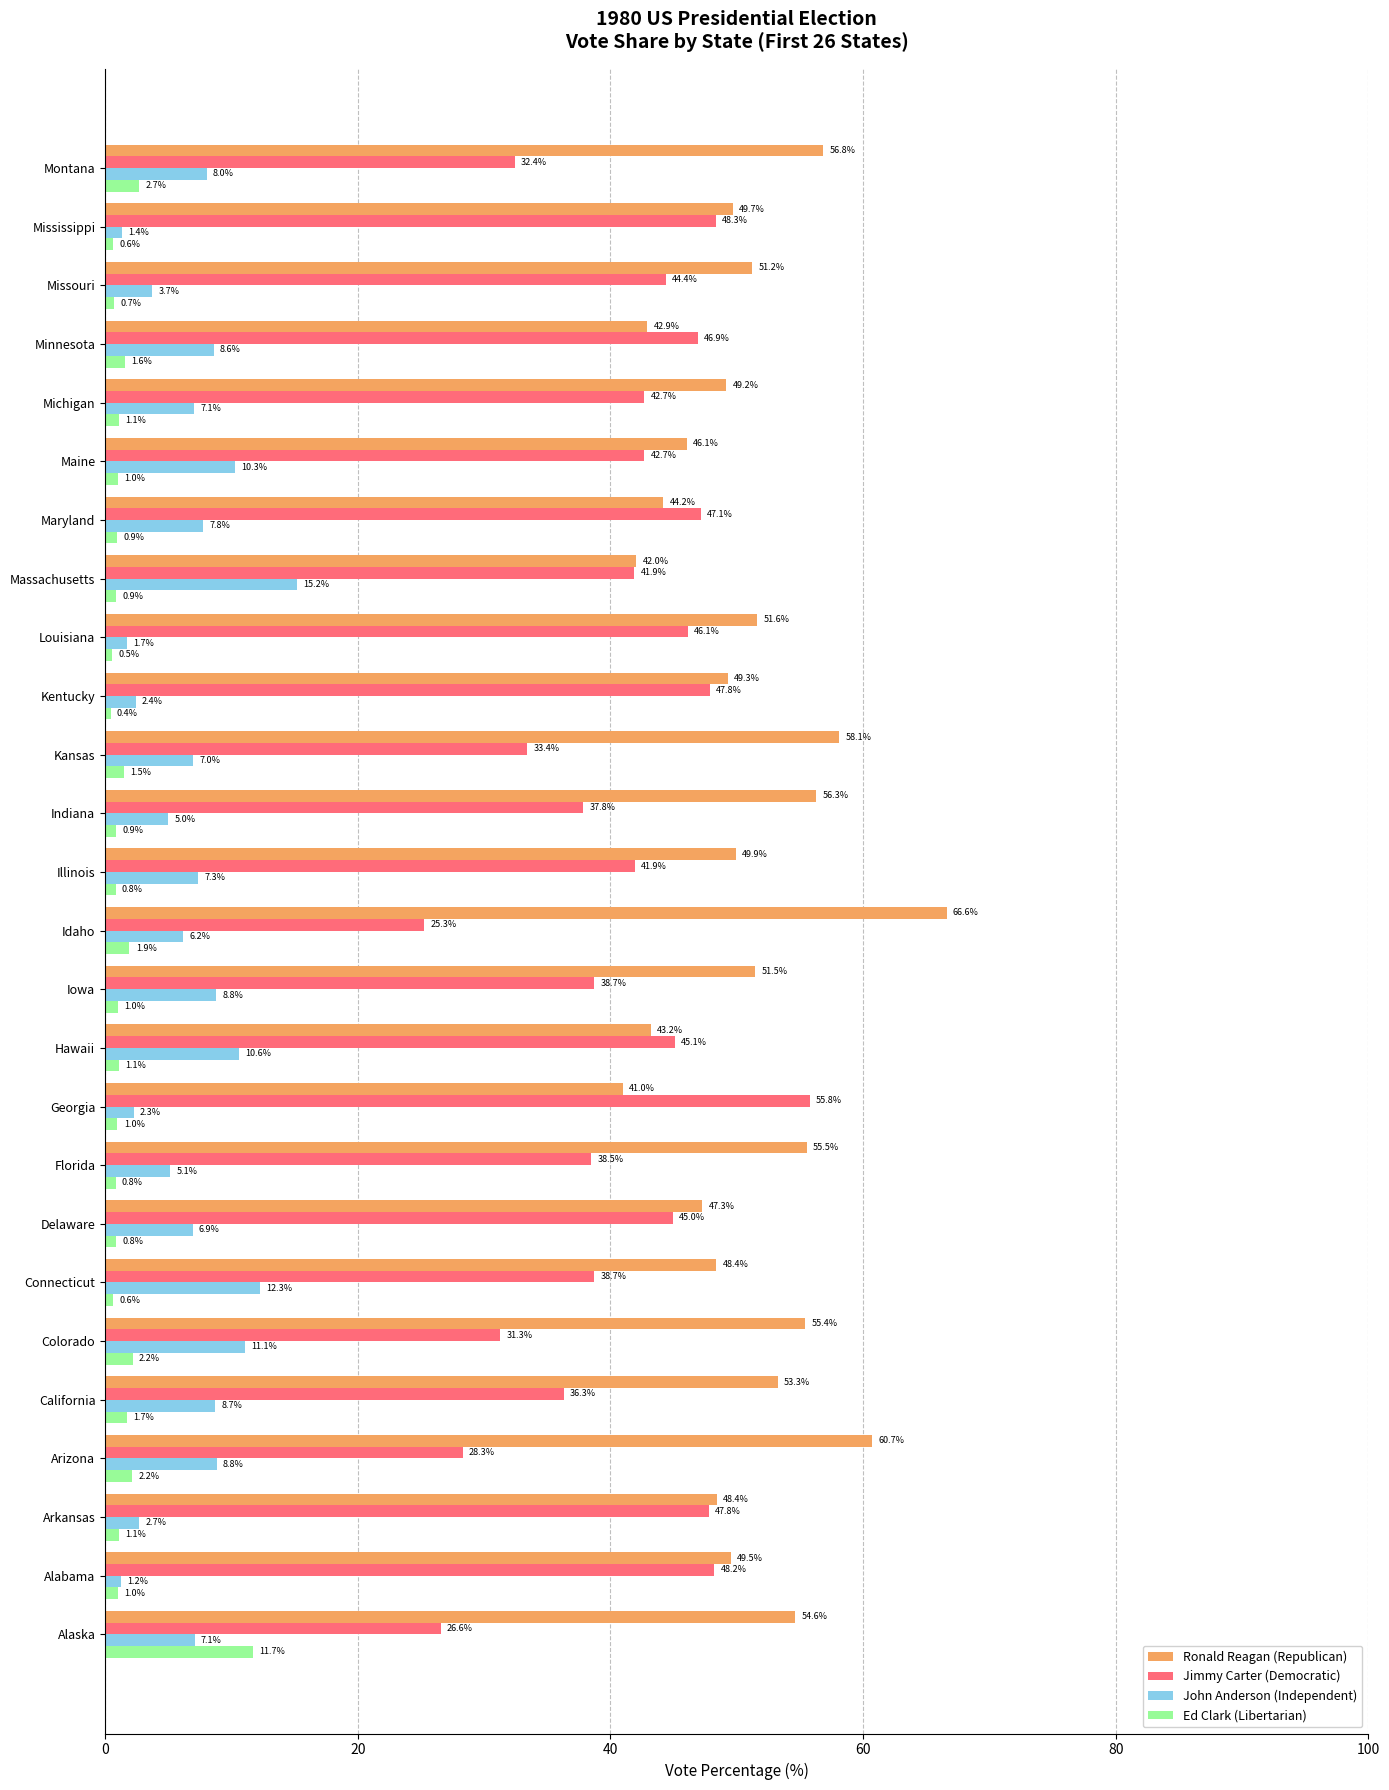

What is the difference between the highest and lowest values at Kansas?

56.6